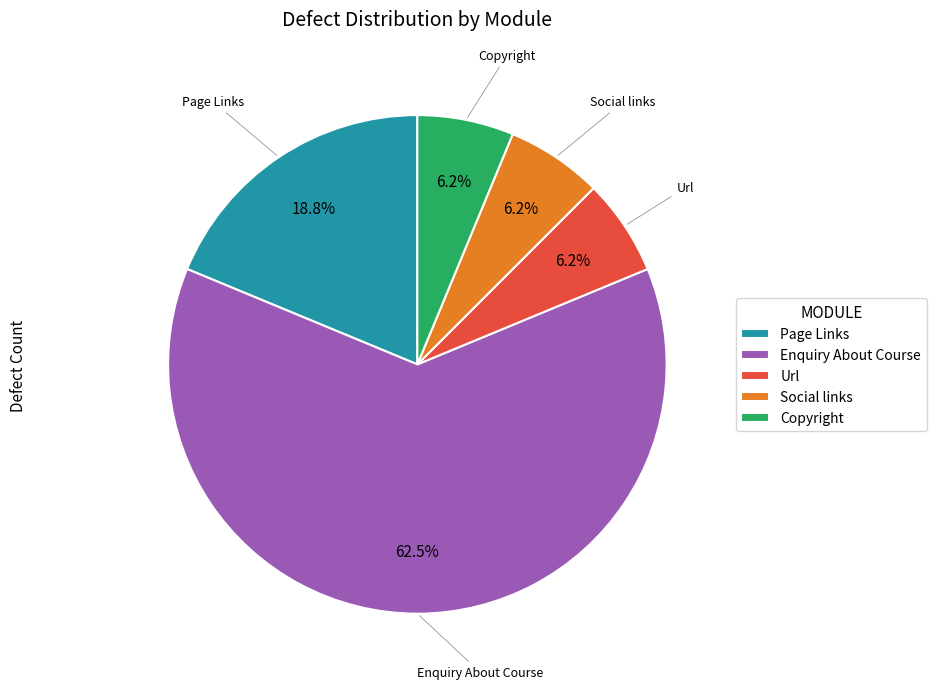

To the nearest percent, what percentage of the pie is Page Links?

19%